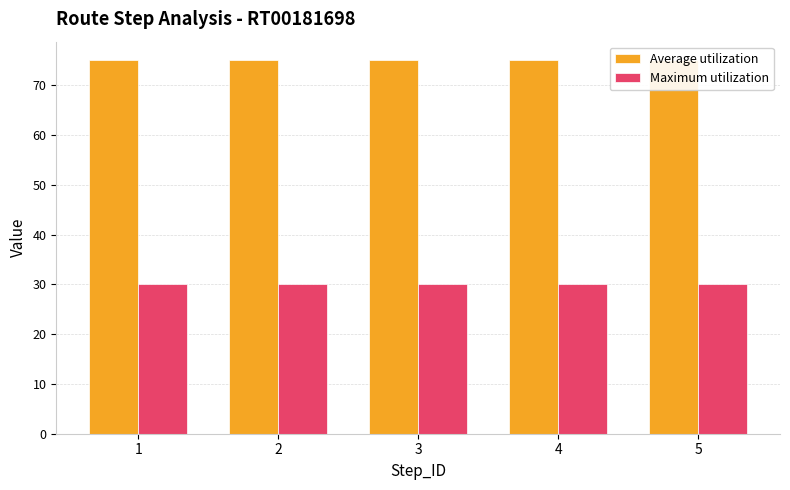

What value does the Average utilization series have at 2?

75.0